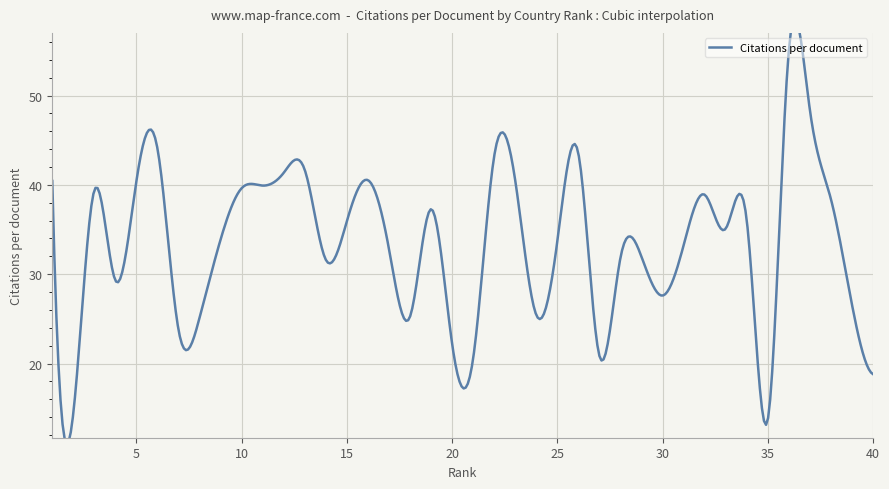

Count the number of categories in the chart.

40